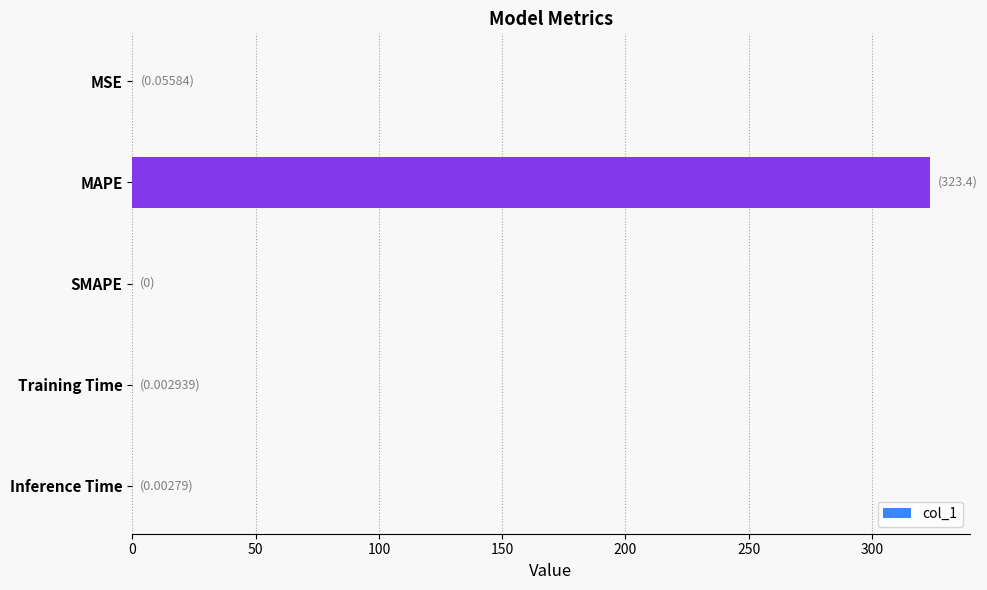

The value at Inference Time is 0.0. True or false?

True